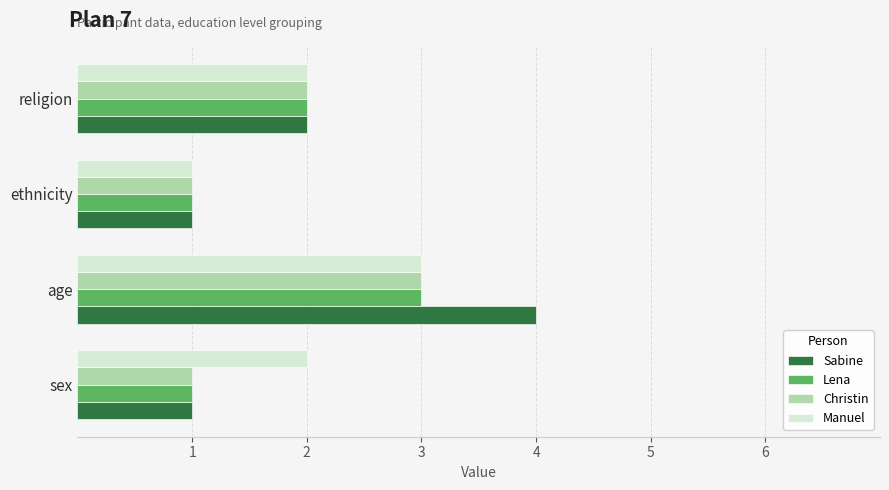

What is the approximate value of Christin at age?

3